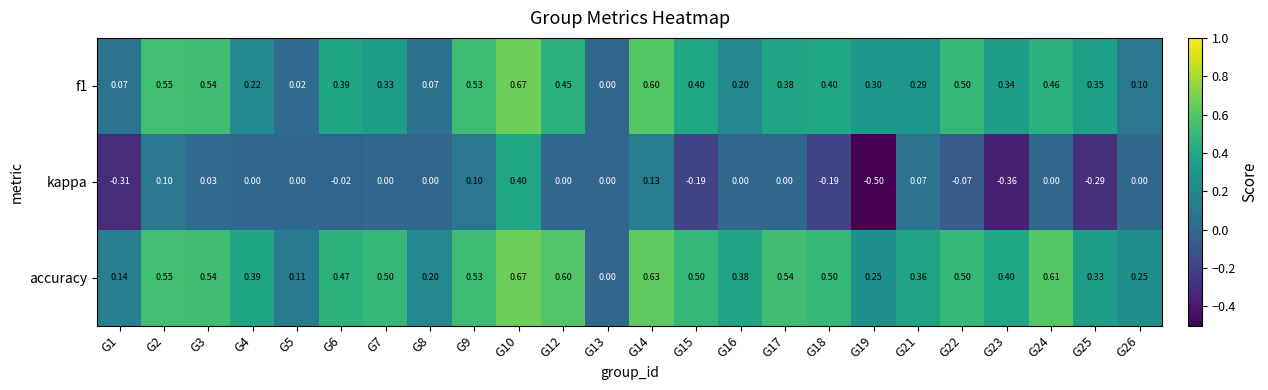

Which series has the largest total across all categories?

accuracy